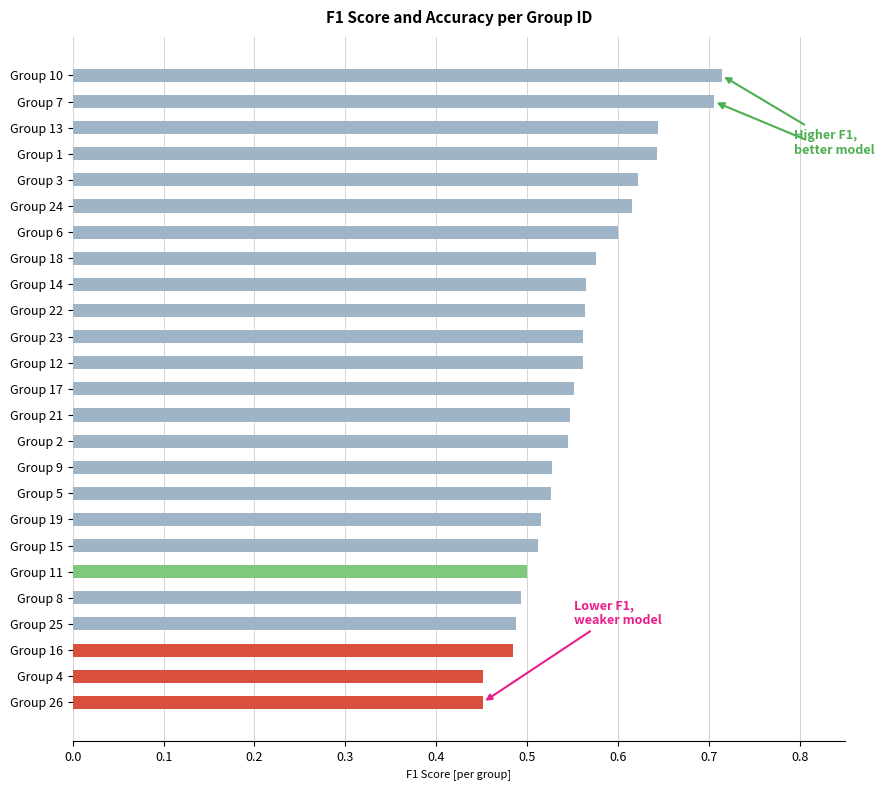

Are the bars grouped side by side (vs. stacked)?

No